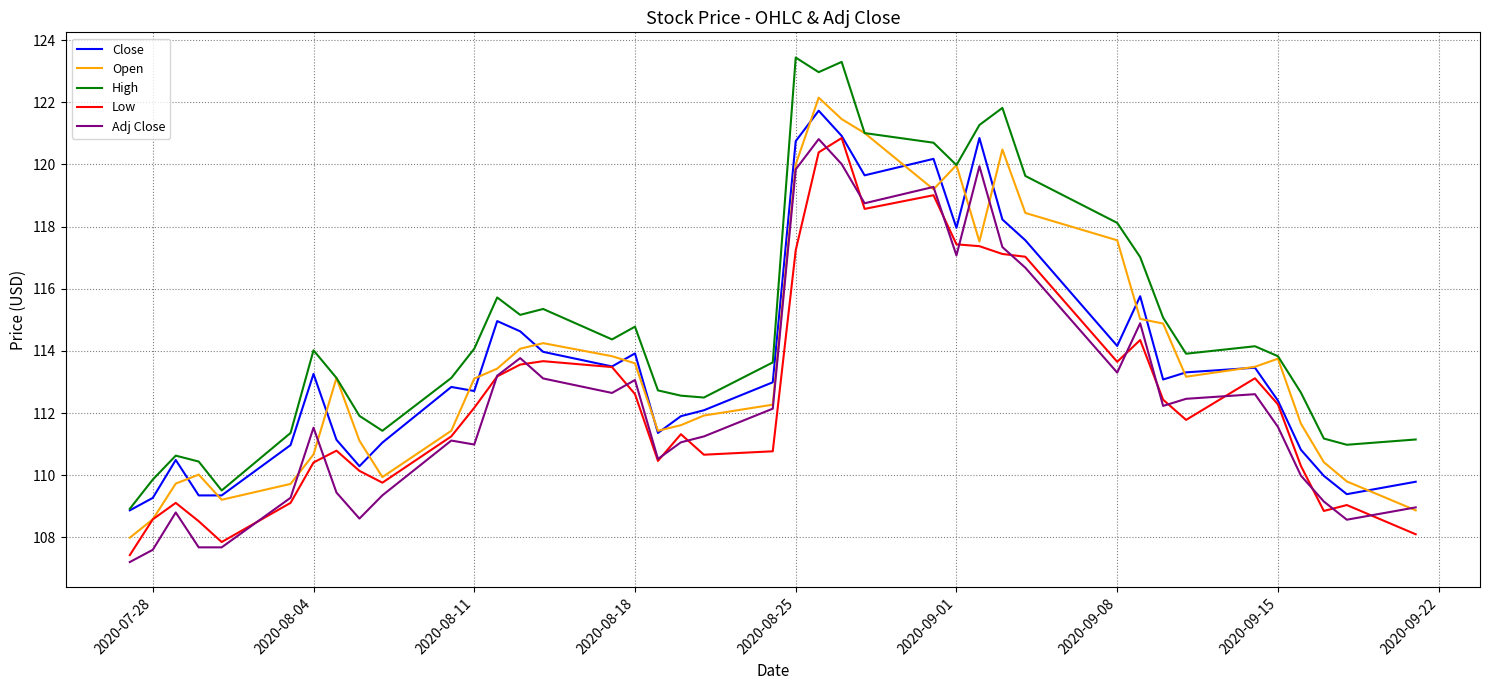

What is the lowest value of the Adj Close series?

107.2